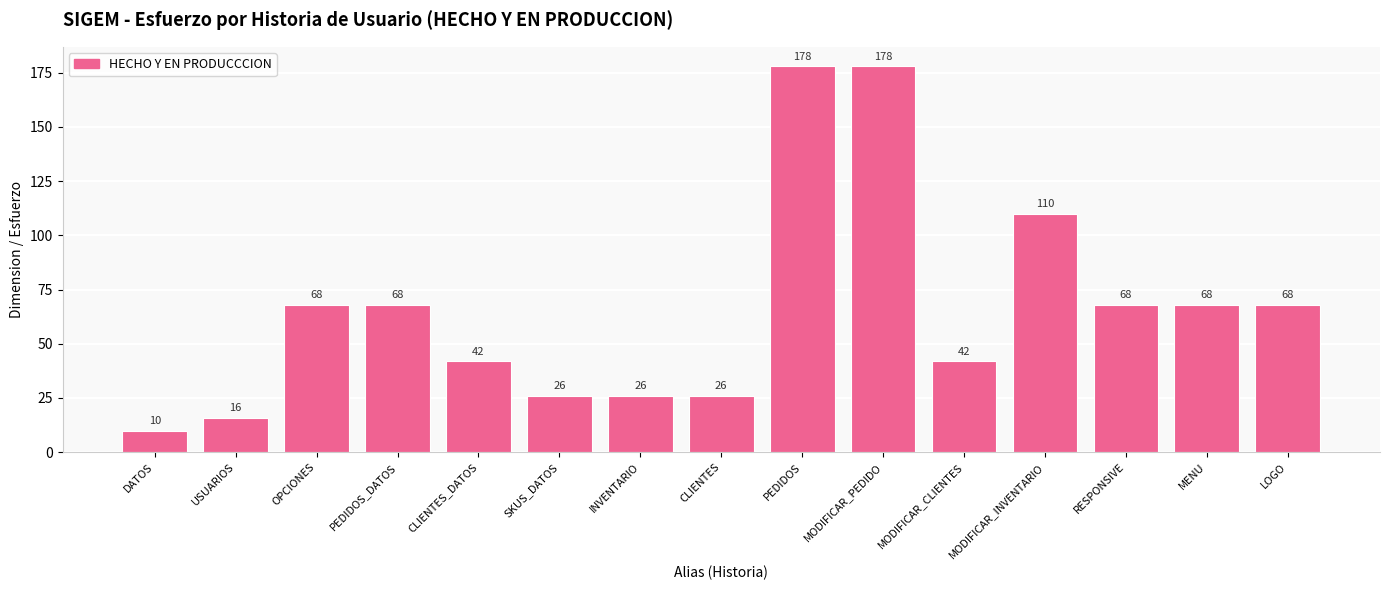

What is the greatest value displayed?

178